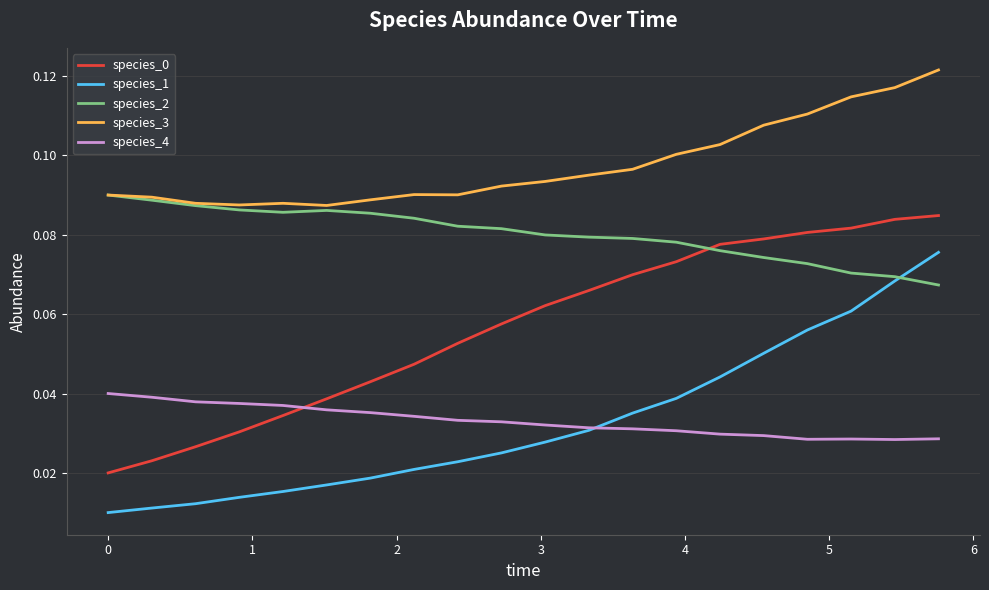

Which series has the largest total across all categories?

species_3